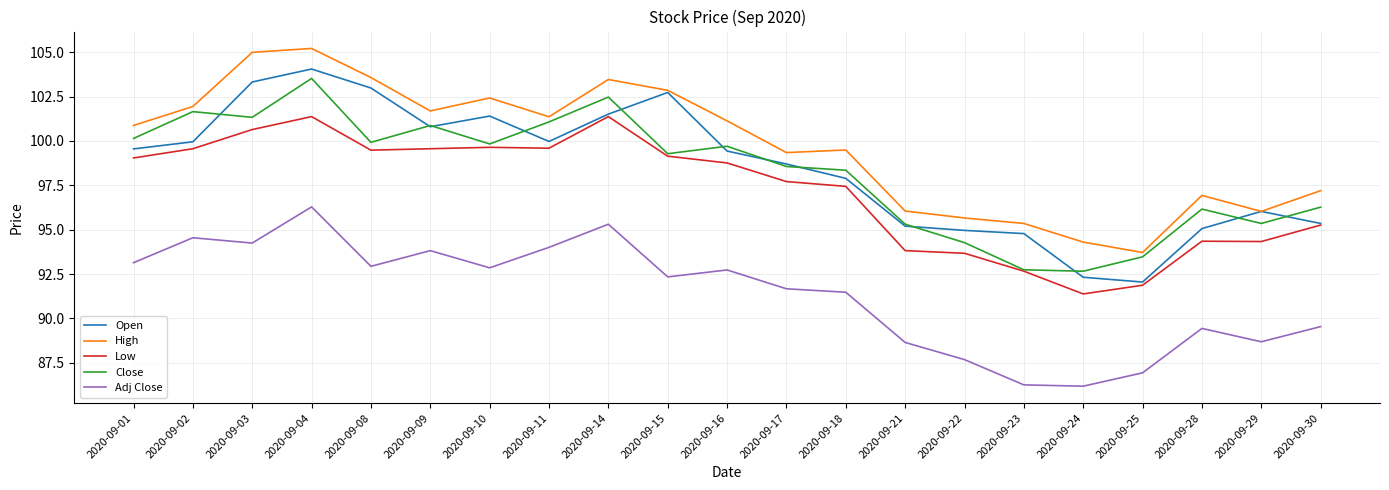

What is the smallest value displayed?

86.2